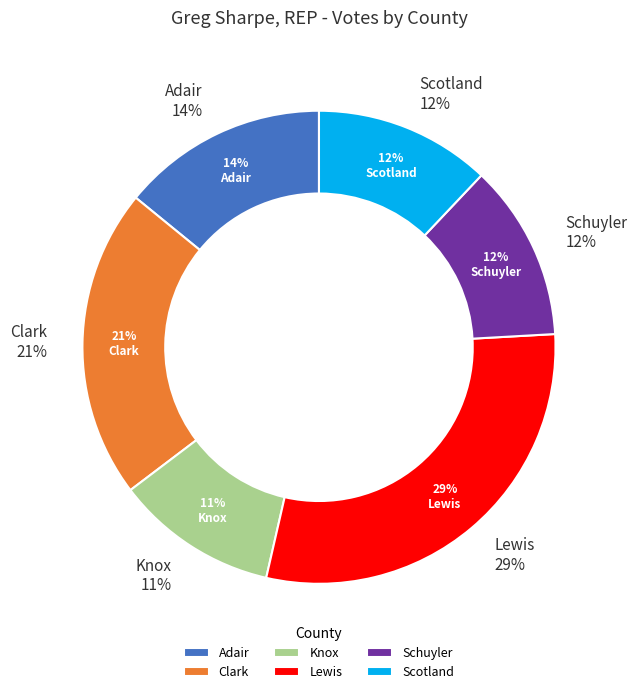

Rank the categories by value from highest to lowest.

Lewis, Clark, Adair, Schuyler, Scotland, Knox